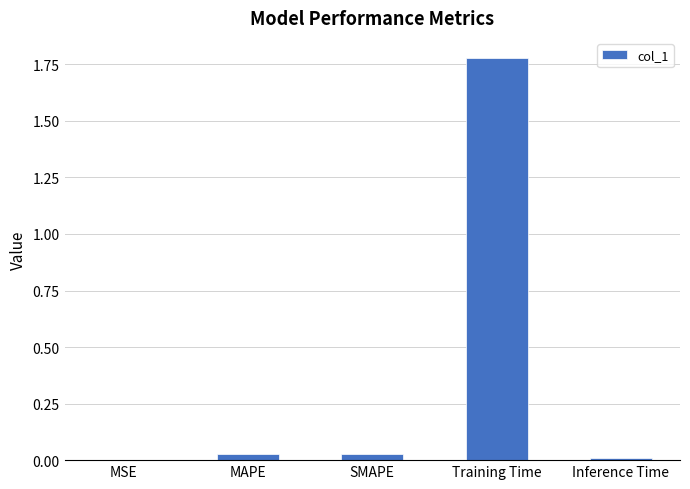

Which label corresponds to the largest value in the chart?

Training Time